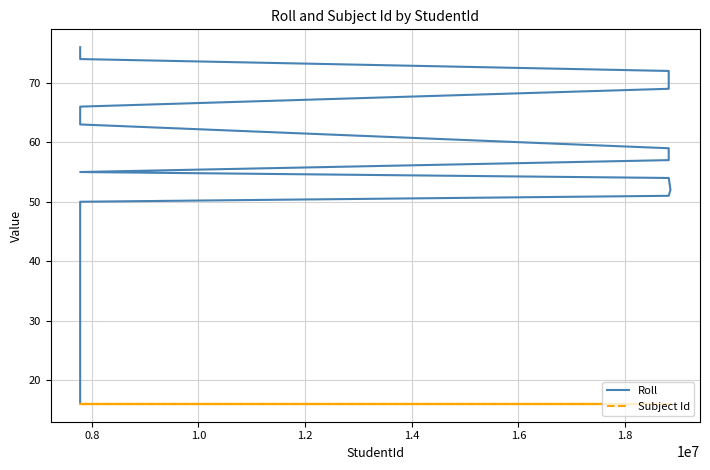

True or false: Roll has more than 1 points higher than both neighbors.

False